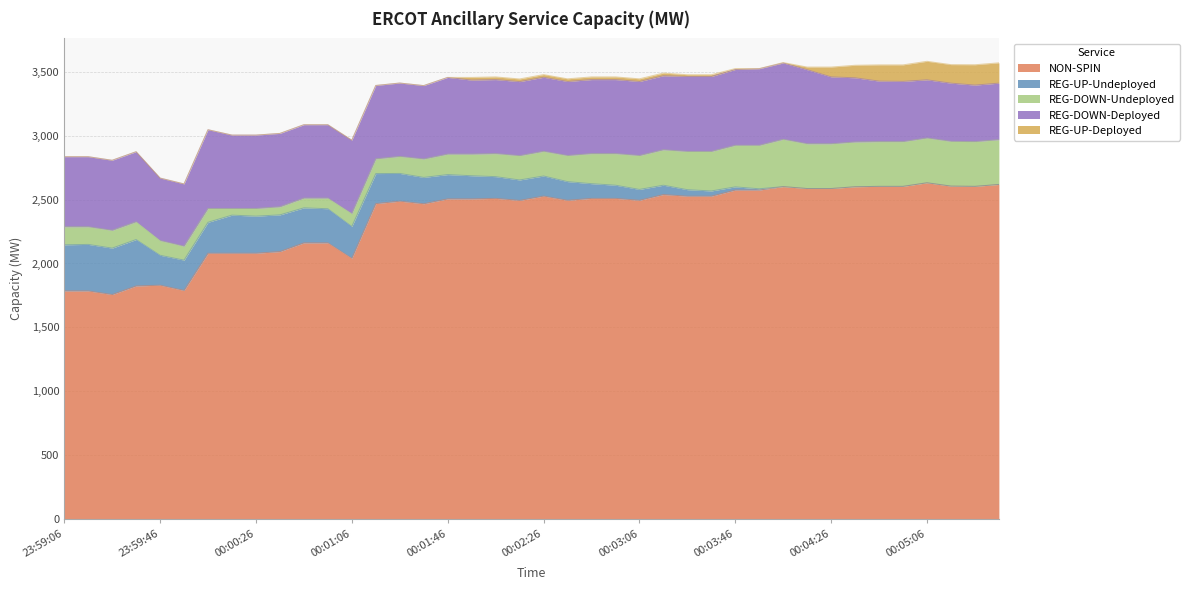

What is the label of the 33rd point from the right?

00:00:14